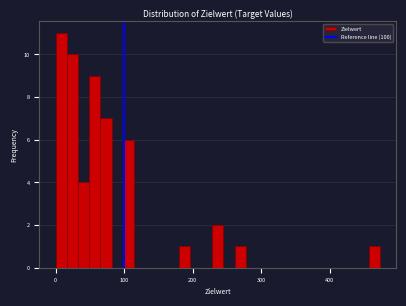

Read against the x-axis, roughly where is the centre of the tallest bar?

10